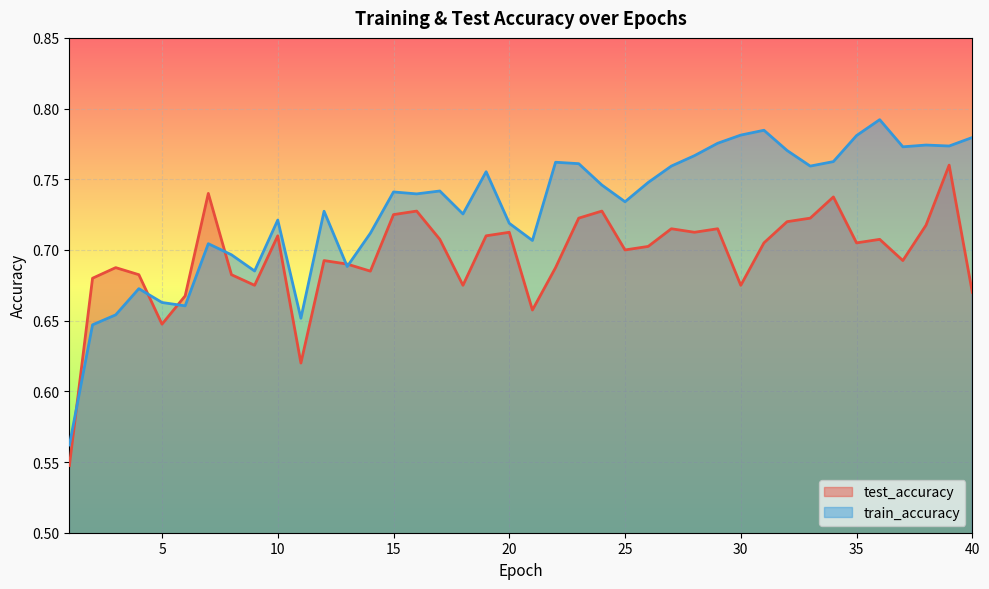

What is the average value of the test_accuracy series?

0.7